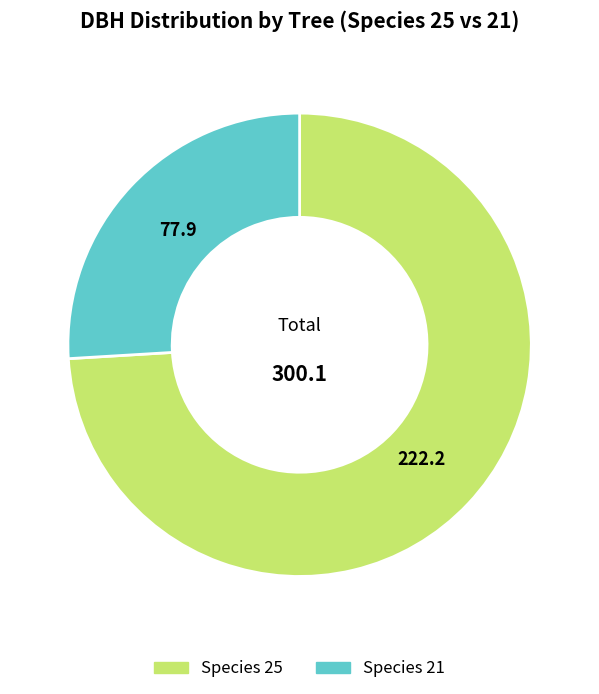

Count the number of slices in the pie.

2